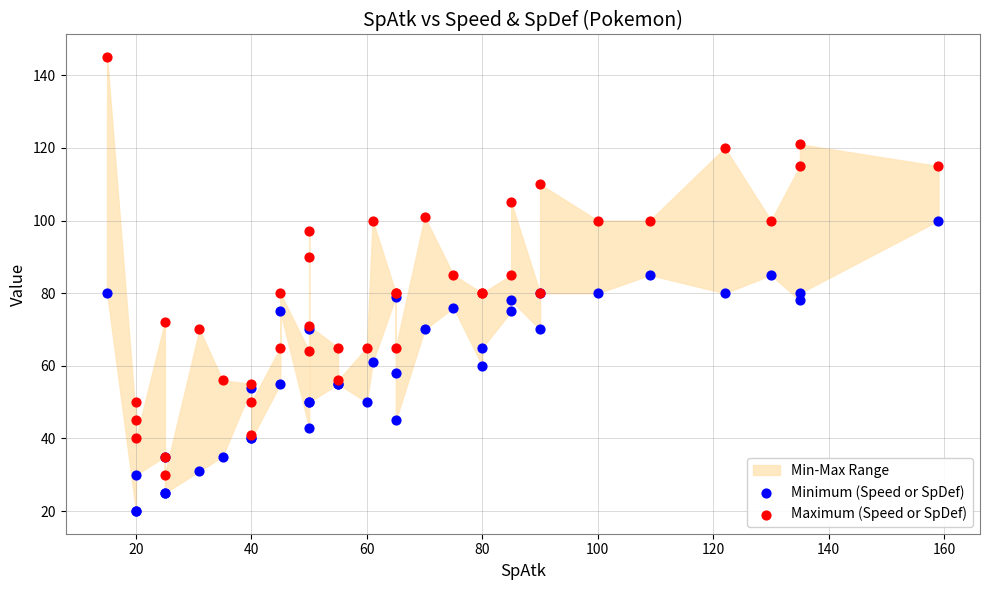

Which series reaches the maximum Y coordinate?

Maximum (Speed or SpDef)